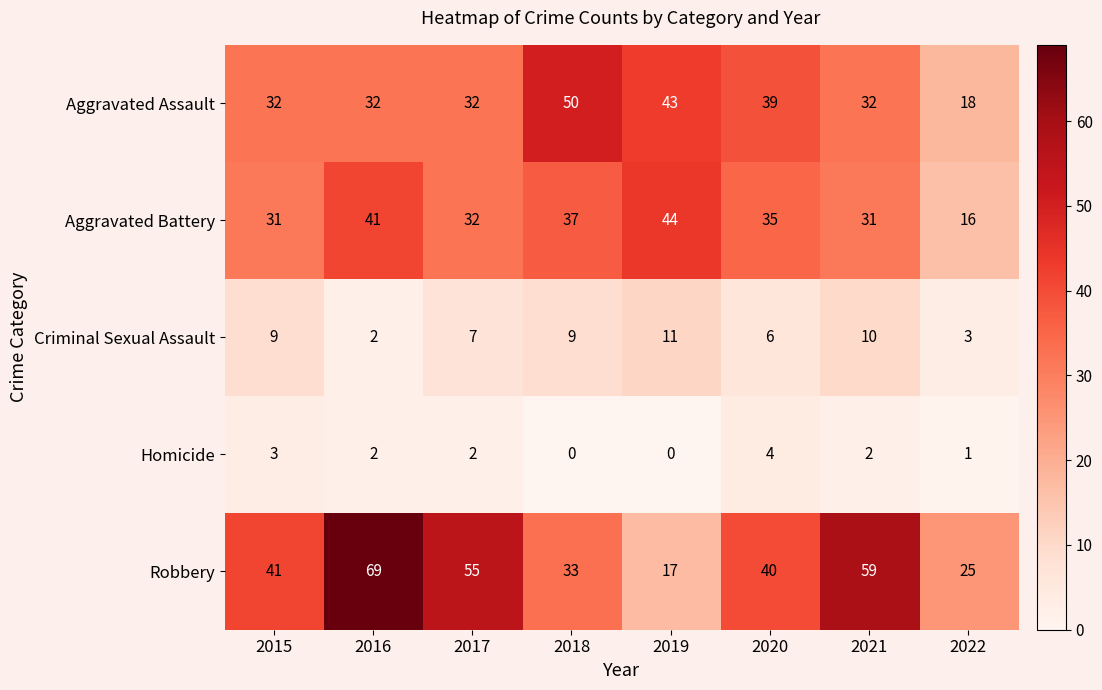

At which category is the sum across all series the highest?

2016